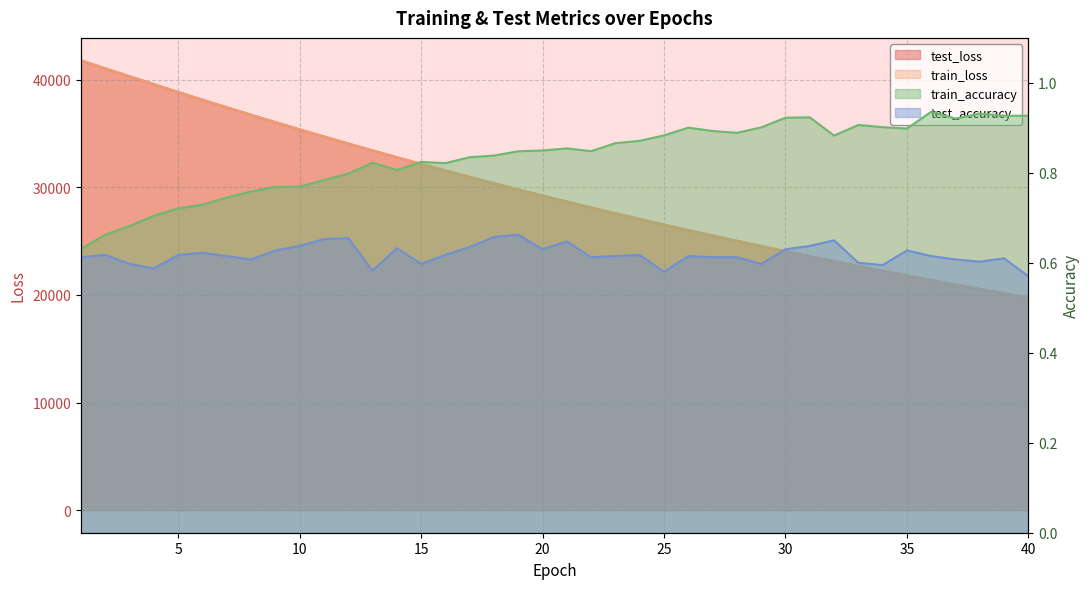

What is the value of the test_accuracy point at the 10th from the left?

0.6